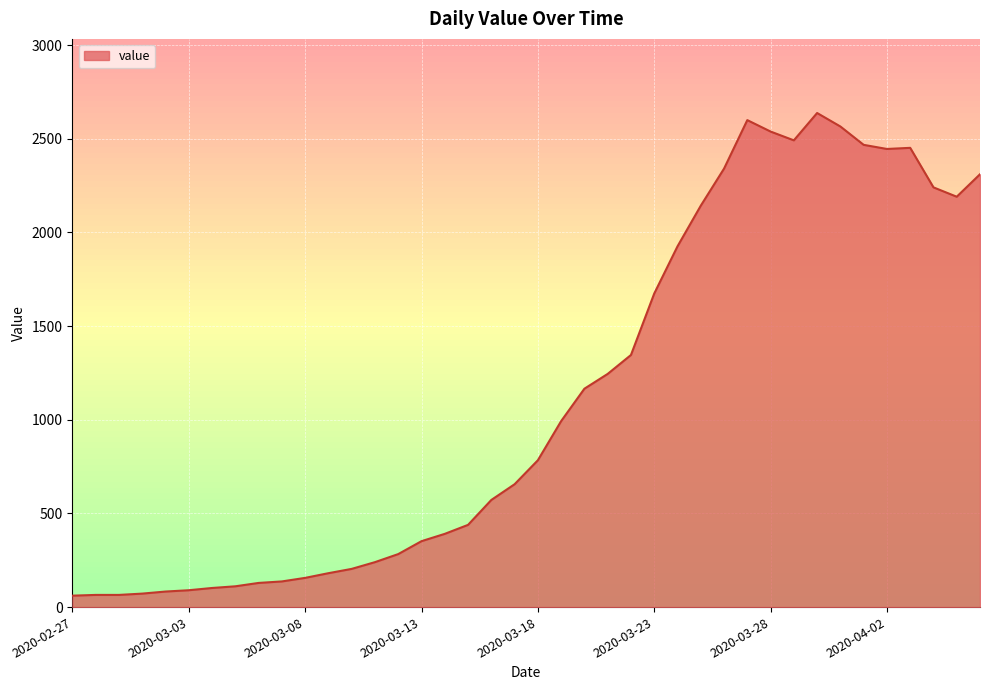

What is the smallest value displayed?

61